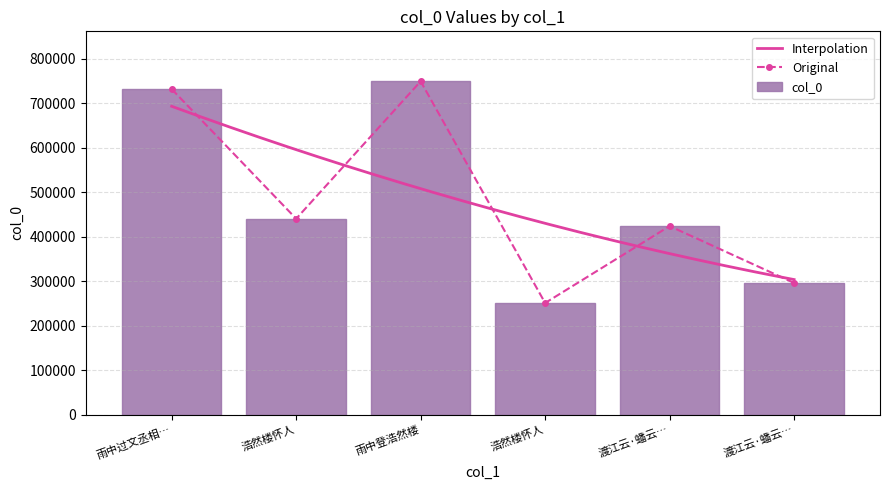

The chart shows a value of 251102 at 浩然楼怀人. True or false?

True